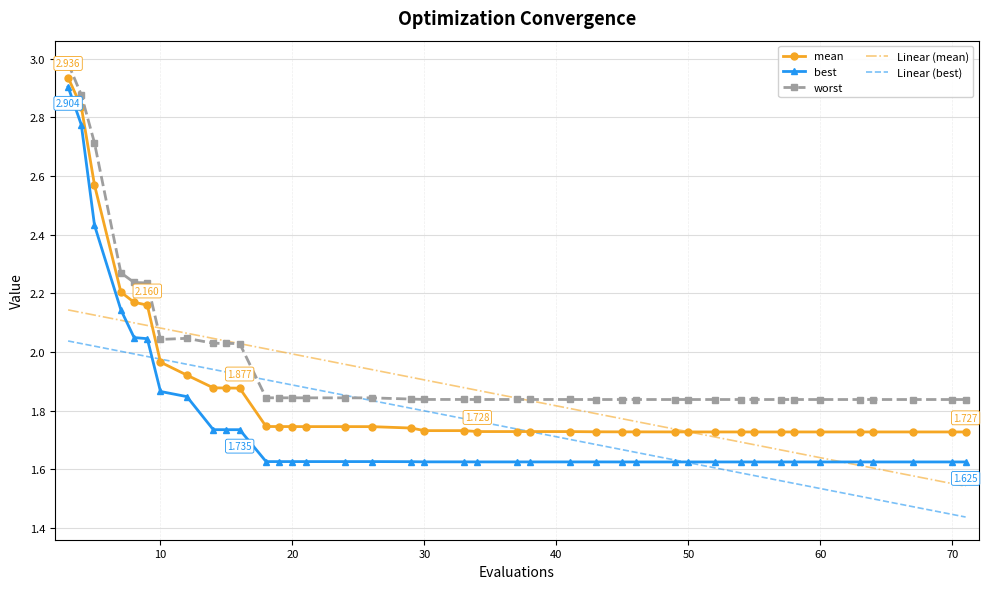

Which series has the largest range (max minus min)?

best